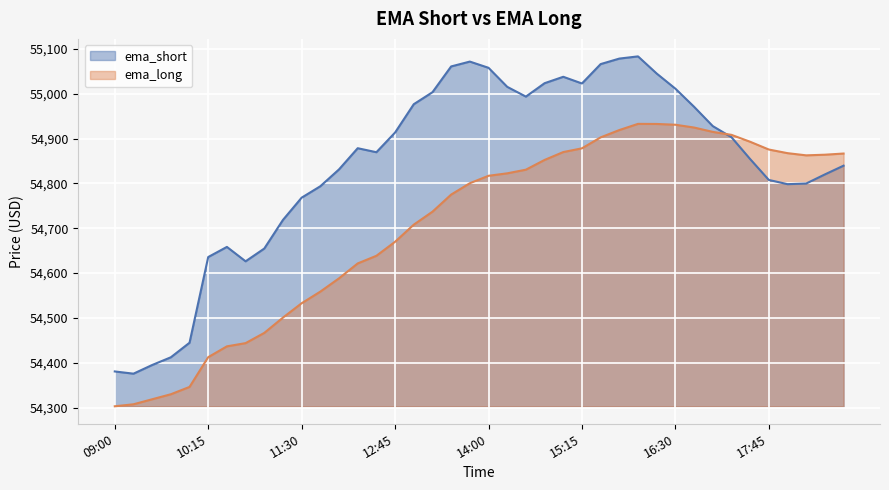

The ema_long series shows 31112.5 at 11:45. True or false?

False